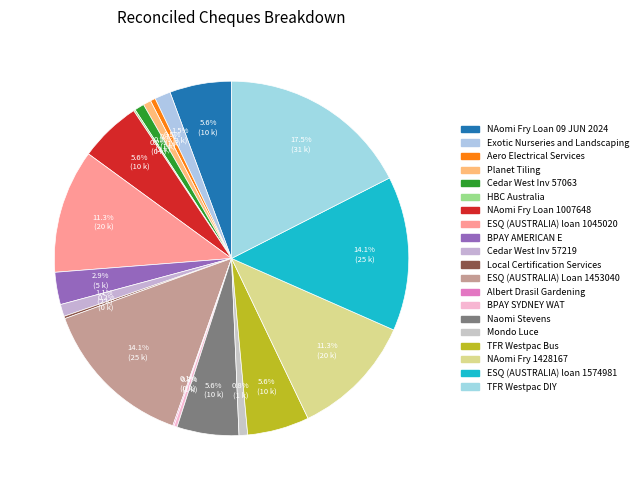

Is there any slice that represents more than half of the pie?

No